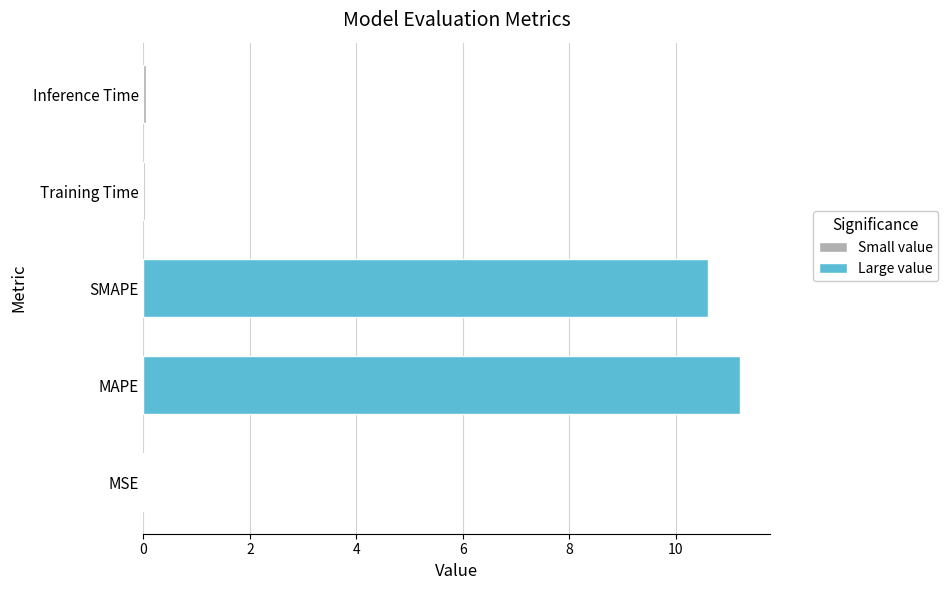

What is the change in value from MAPE to SMAPE?

-0.6